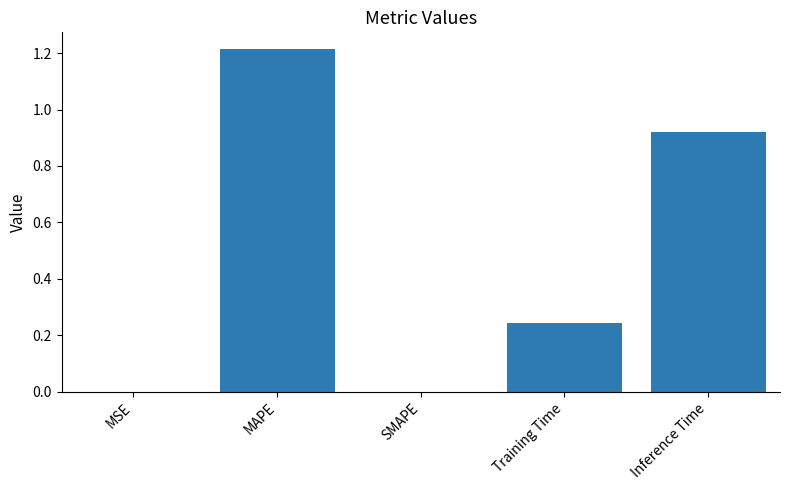

The chart shows a value of 0.0 at MSE. True or false?

True